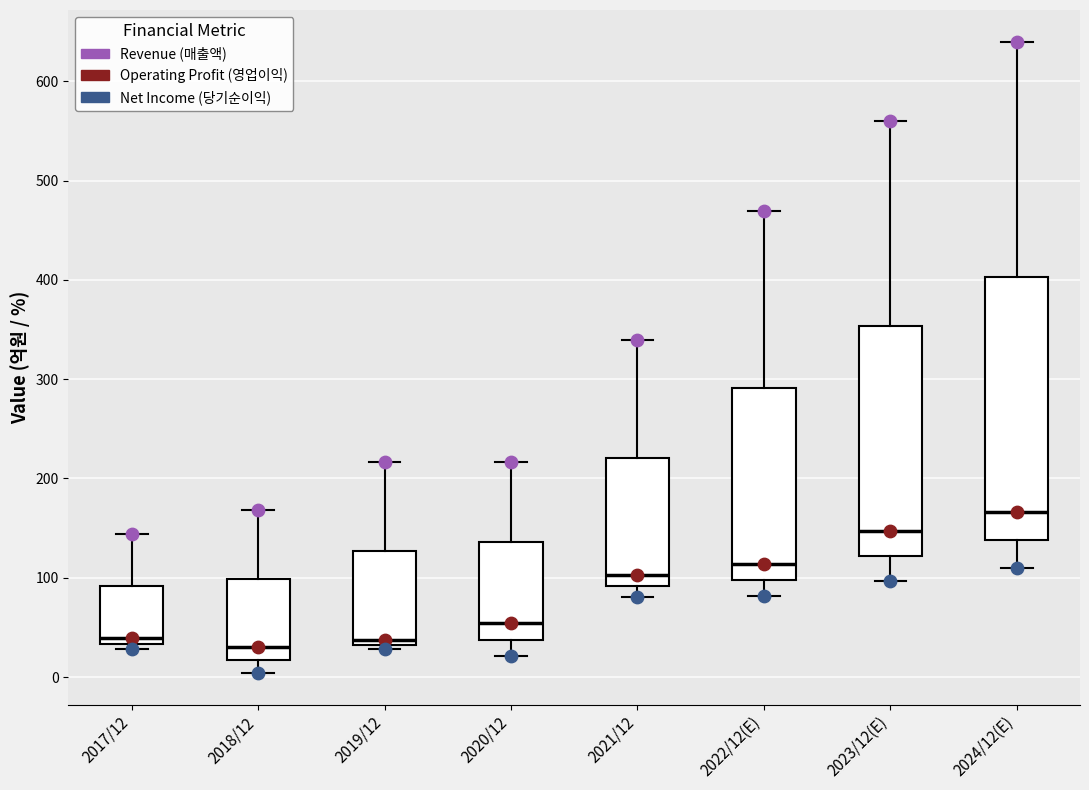

Where does the median line of the box for 2020/12 sit on the y-axis? The values are not printed on the chart, so give them approximately, as read against the axis.

50